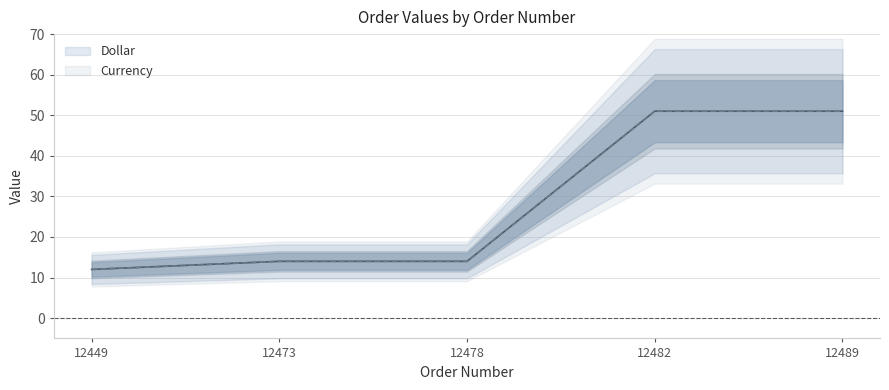

What is the value of the Currency point at the 2nd from the left?

14